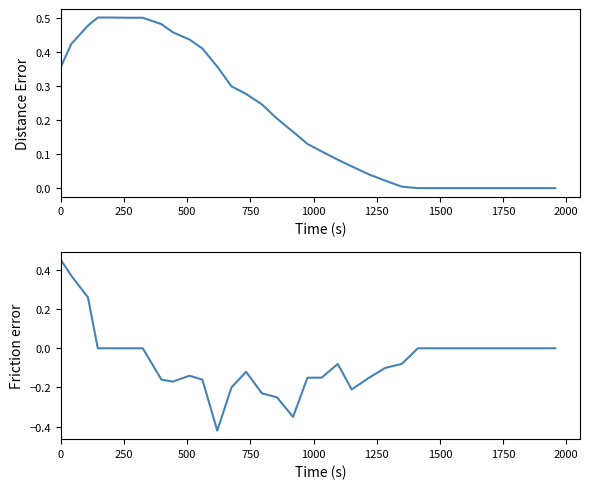

How many distinct data groups are displayed?

2